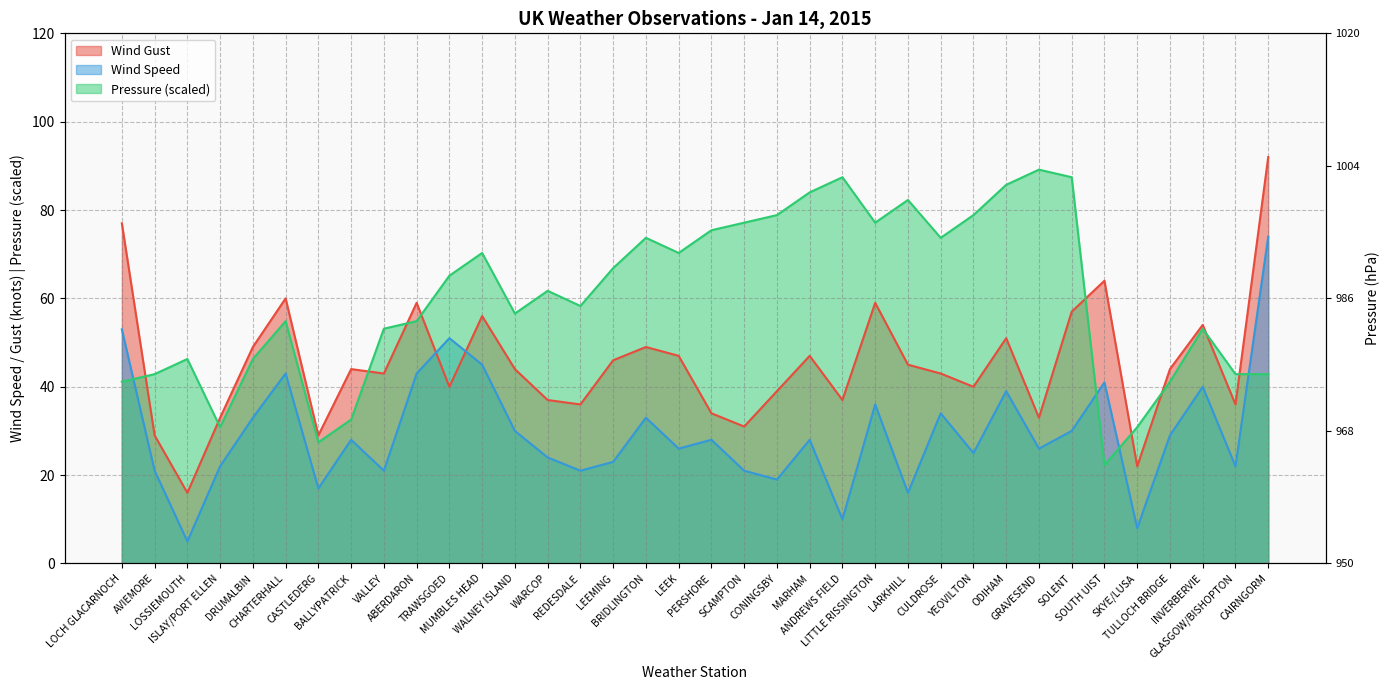

Rank the series at BRIDLINGTON from lowest to highest value.

Wind Speed, Wind Gust, Pressure